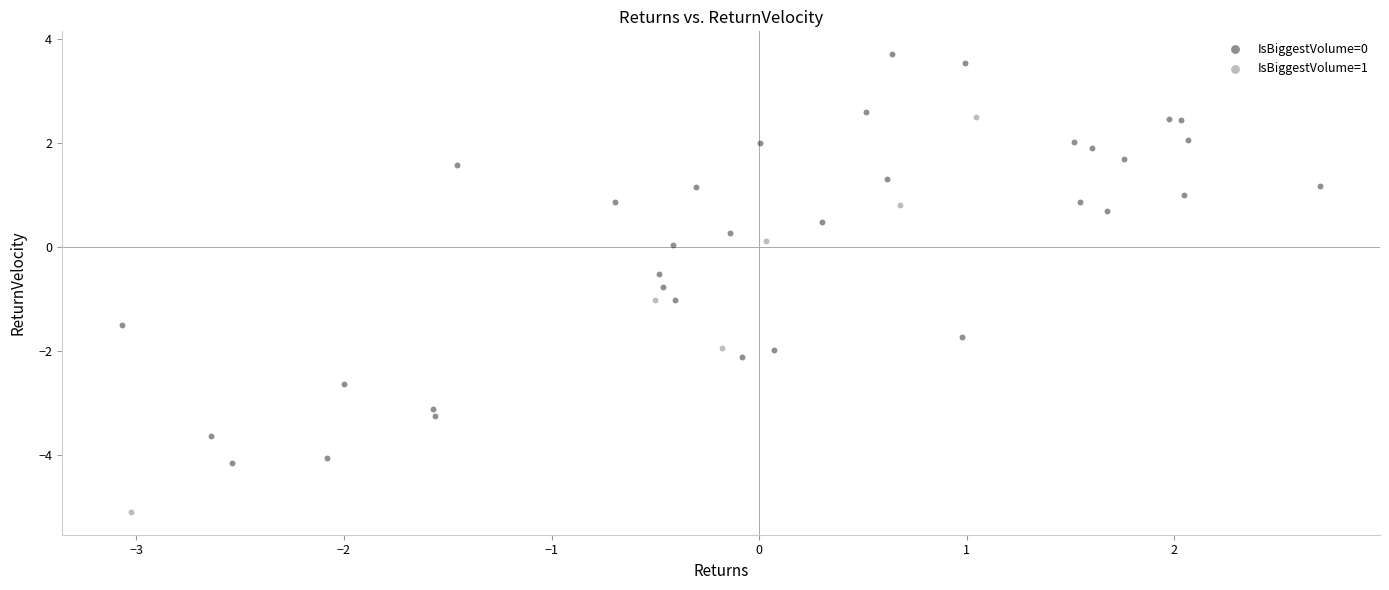

Which series reaches the minimum Y coordinate?

IsBiggestVolume=1